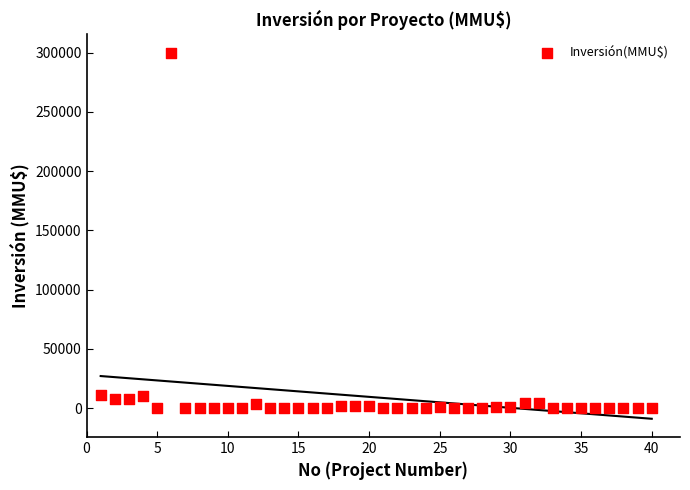

What is the range of Y values (max minus min)?

300000